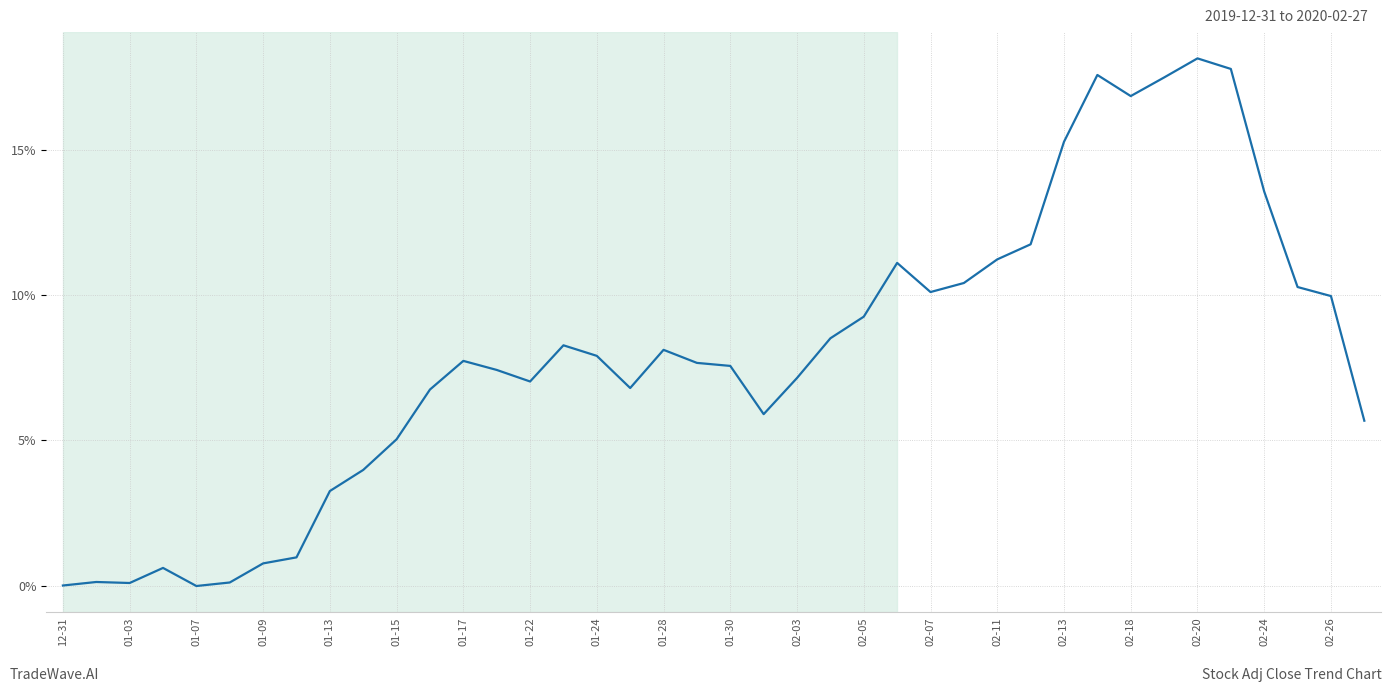

What is the greatest value displayed?

18.1